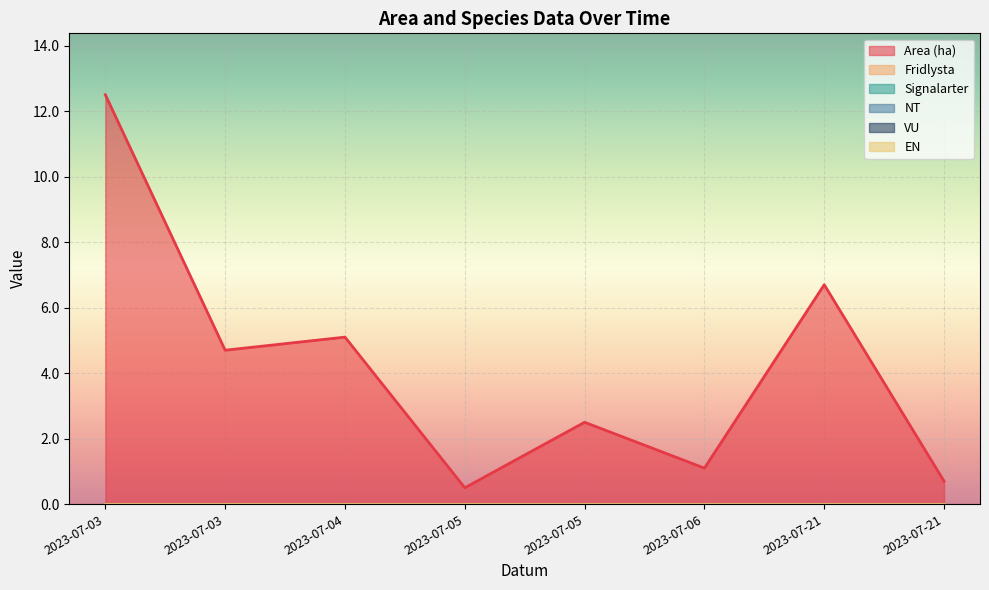

Reading left to right, transcribe all the data shown in this chart.

Area (ha): 12.5	4.7	5.1	0.5	2.5	1.1	6.7	0.7
Fridlysta: 0.0	0.0	0.0	0.0	0.0	0.0	0.0	0.0
Signalarter: 0.0	0.0	0.0	0.0	0.0	0.0	0.0	0.0
NT: 0.0	0.0	0.0	0.0	0.0	0.0	0.0	0.0
VU: 0.0	0.0	0.0	0.0	0.0	0.0	0.0	0.0
EN: 0.0	0.0	0.0	0.0	0.0	0.0	0.0	0.0